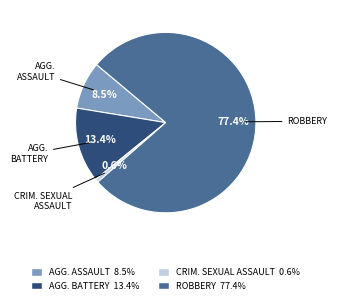

How many slices are in this pie chart?

4